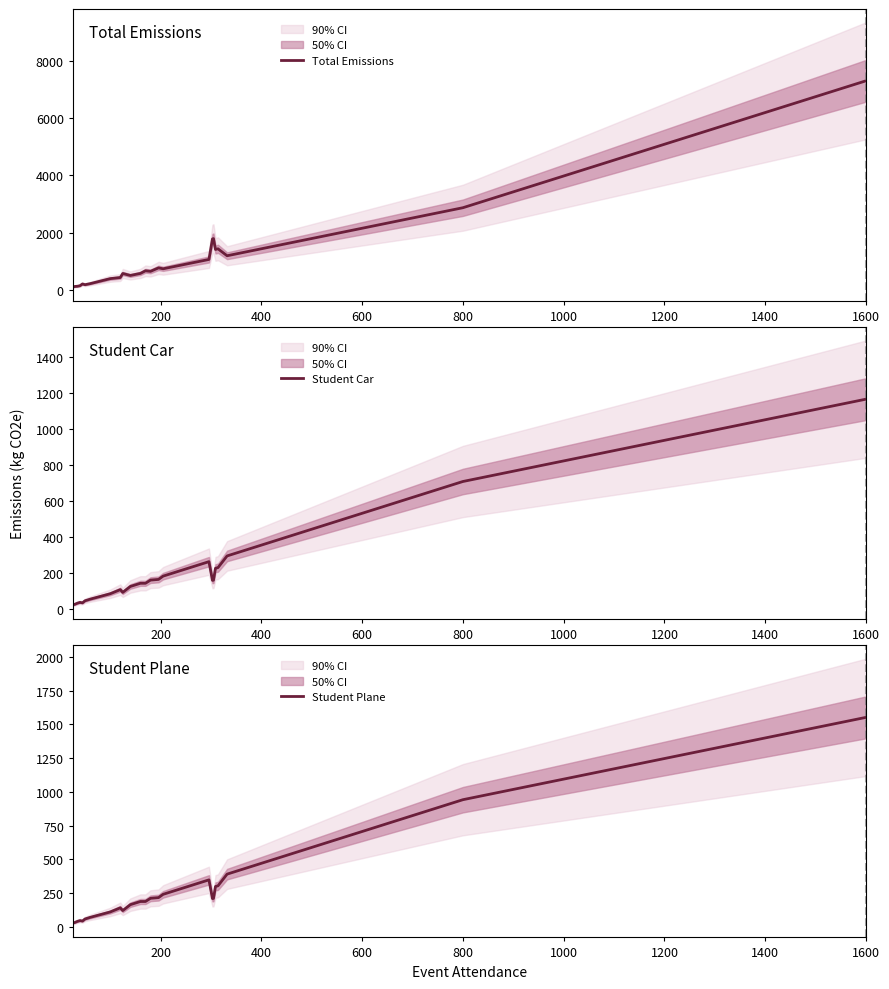

How many interior local valleys does the Student Plane series have?

3